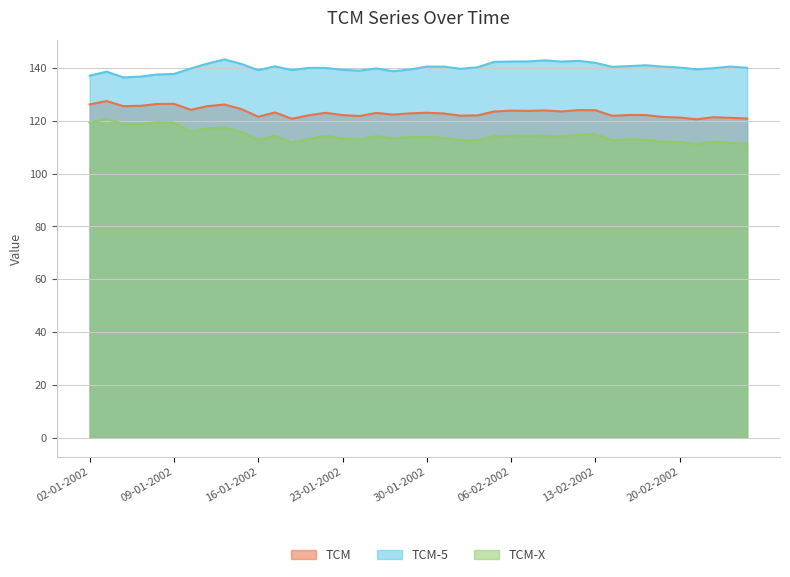

Is it true that TCM-X equals 113.2 at 21-01-2002?

True